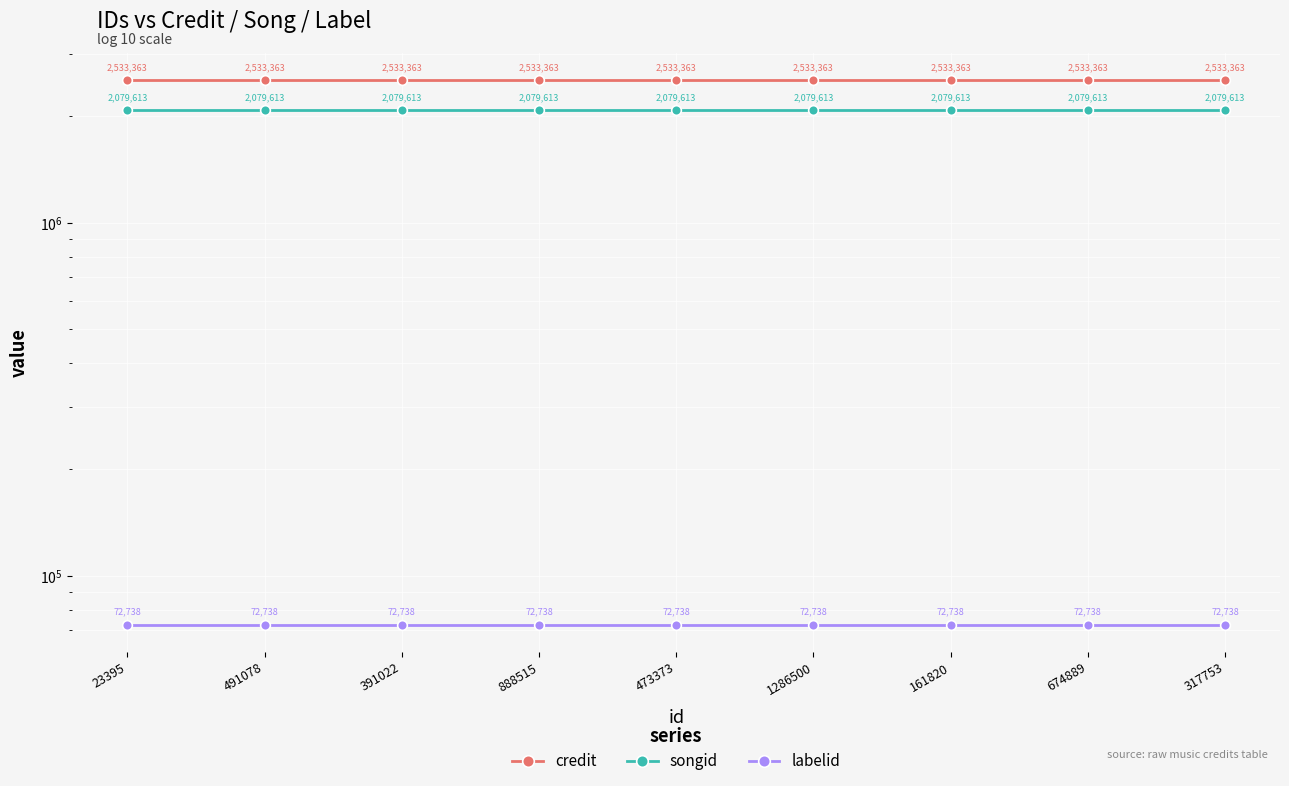

At how many categories does at least one series exceed 2169948?

9